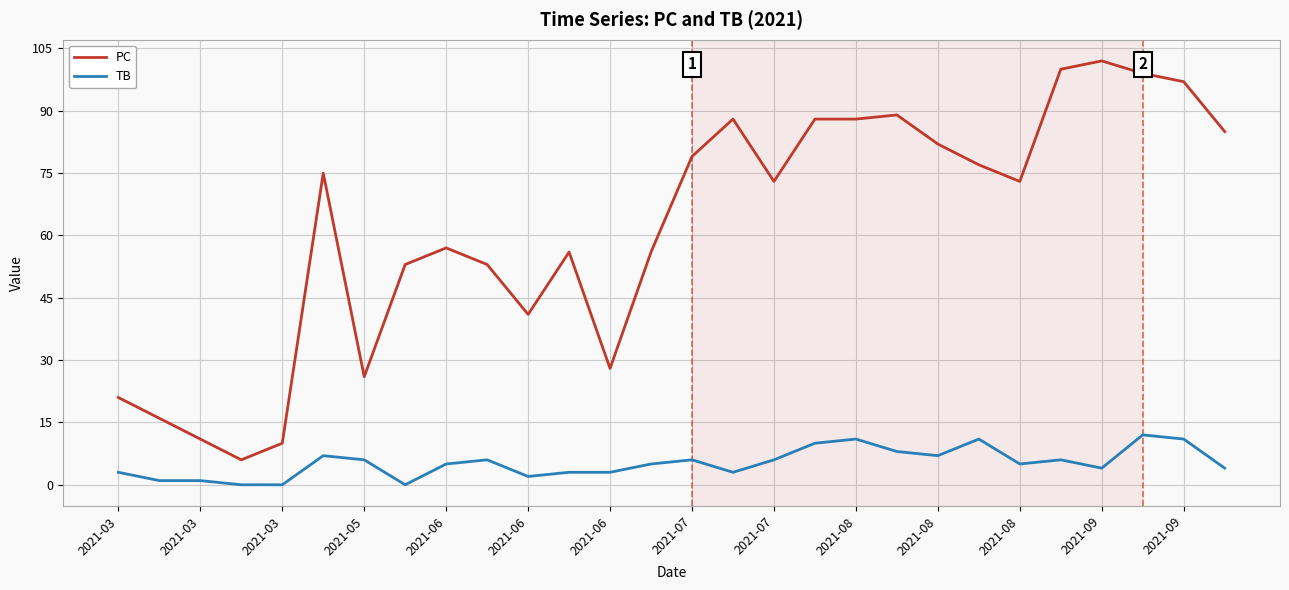

Which series has the widest spread of values?

PC